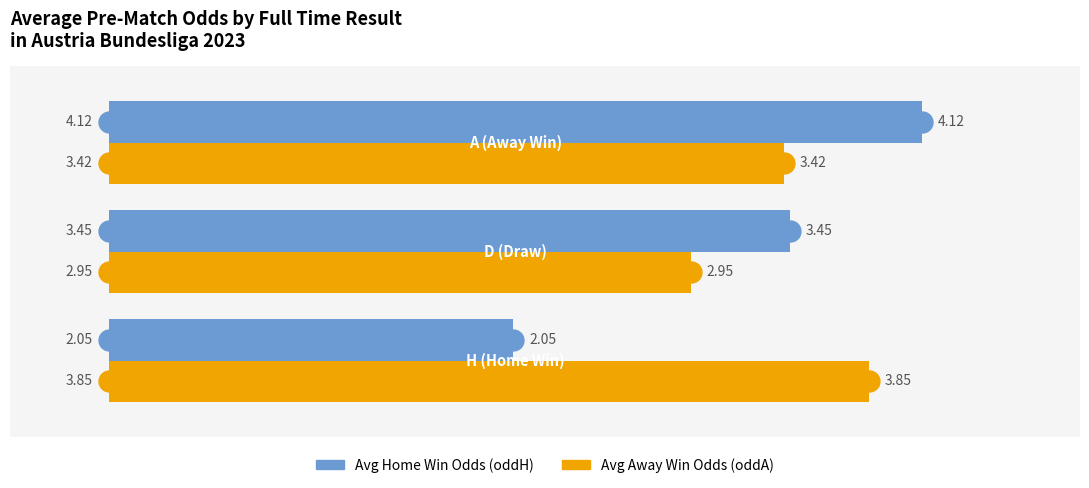

What is the difference between the second highest and minimum values in the Avg Home Win Odds (oddH) series?

1.4